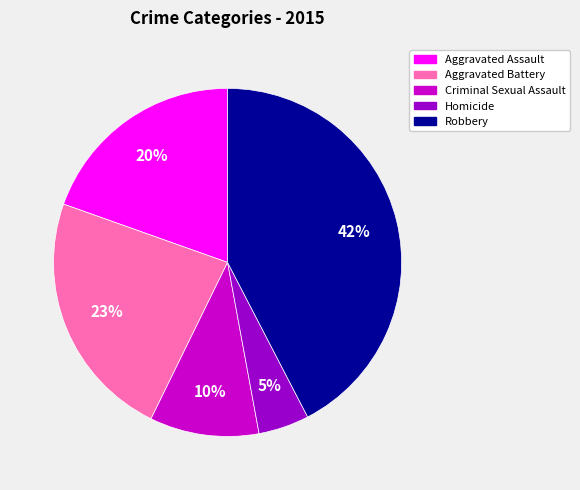

Combined, do Aggravated Battery and Criminal Sexual Assault account for over 50%?

No